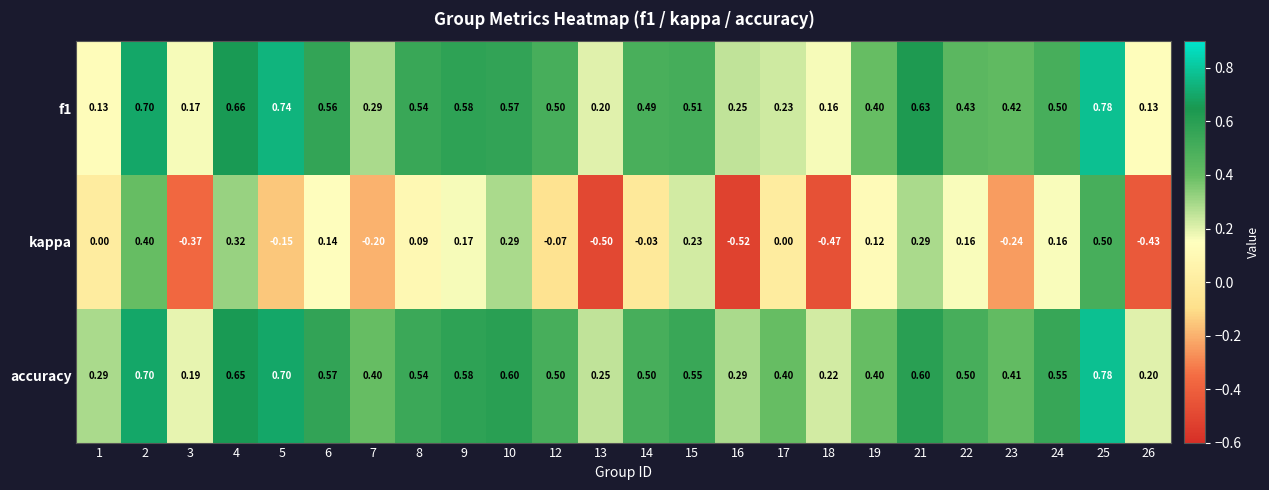

Between 7 and 15, which series saw the biggest shift?

kappa